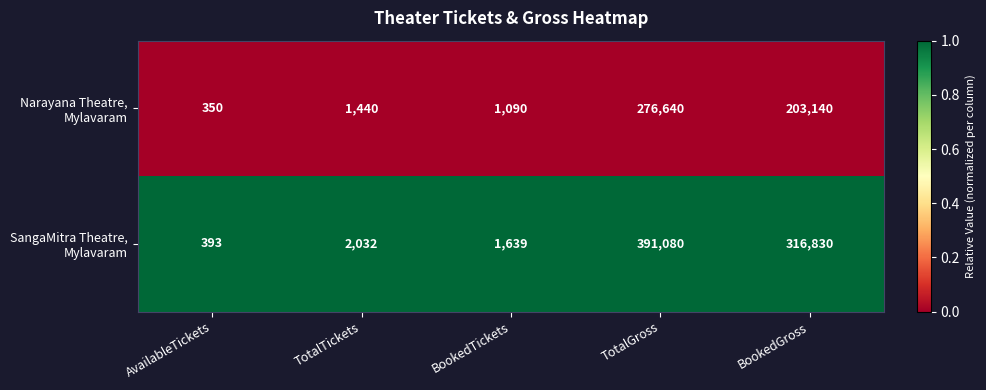

At which category is the sum across all series the highest?

TotalGross